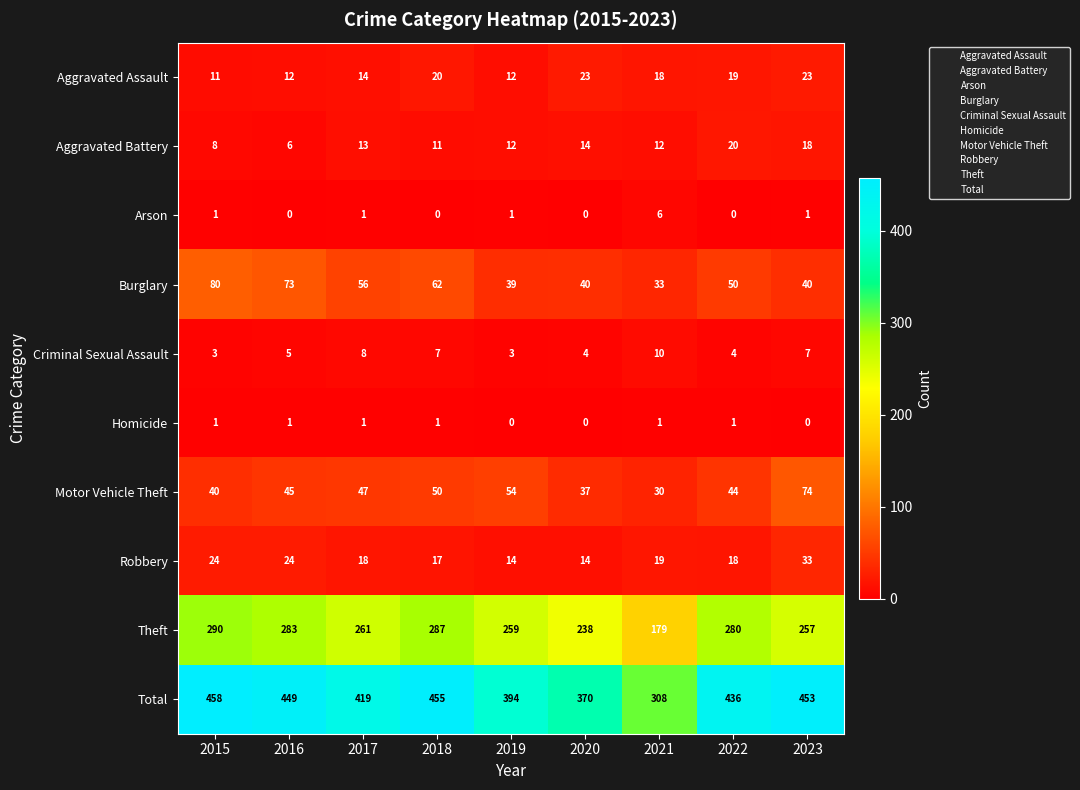

Count the number of data series in this chart.

10